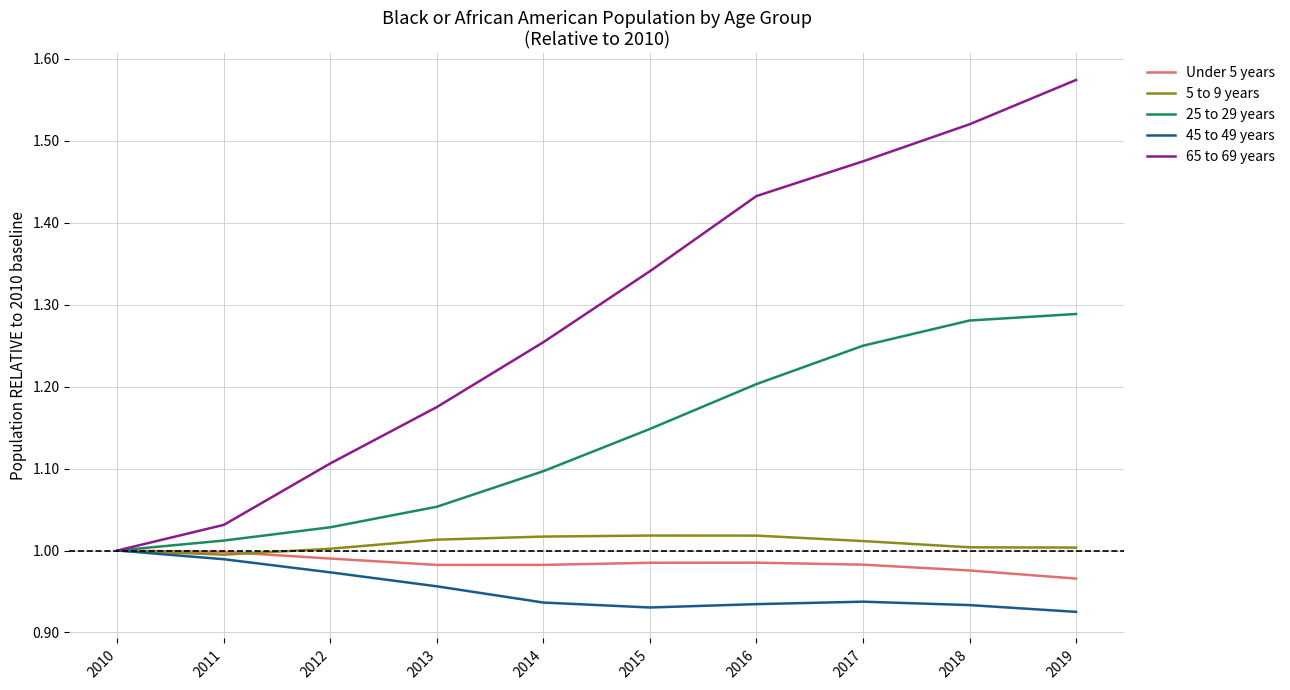

Which series has the largest range (max minus min)?

65 to 69 years